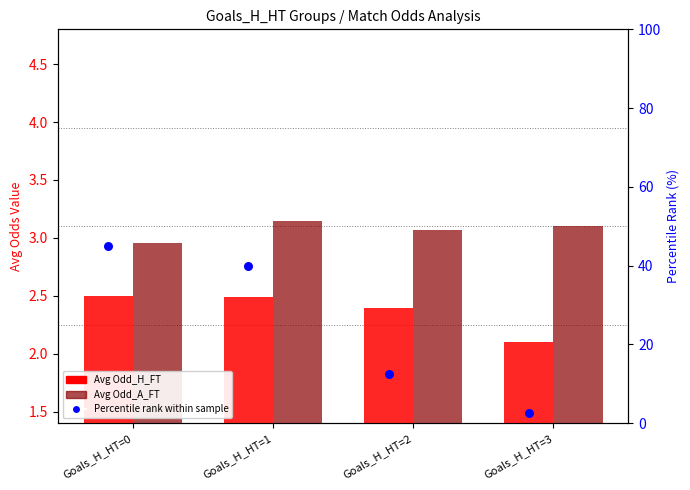

Which series reaches the maximum Y coordinate?

Percentile rank within sample